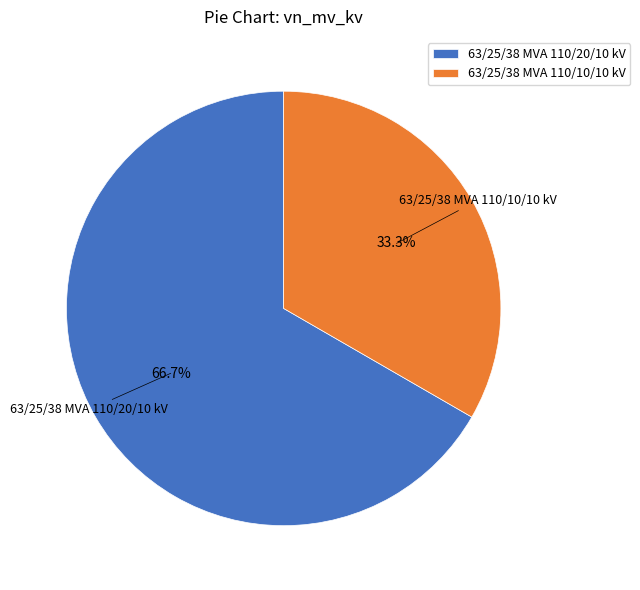

How many segments does this pie chart have?

2